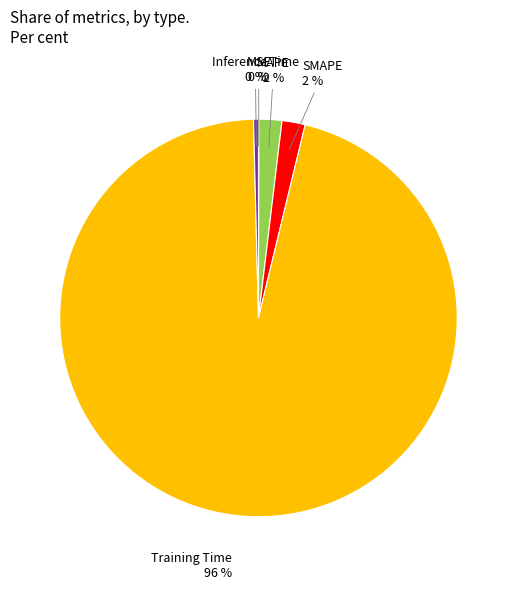

The MAPE slice represents 2% of the pie. True or false?

True